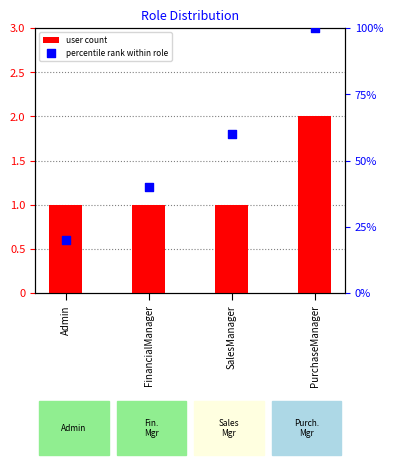

What are all the series names shown in the legend?

user count, percentile rank within role